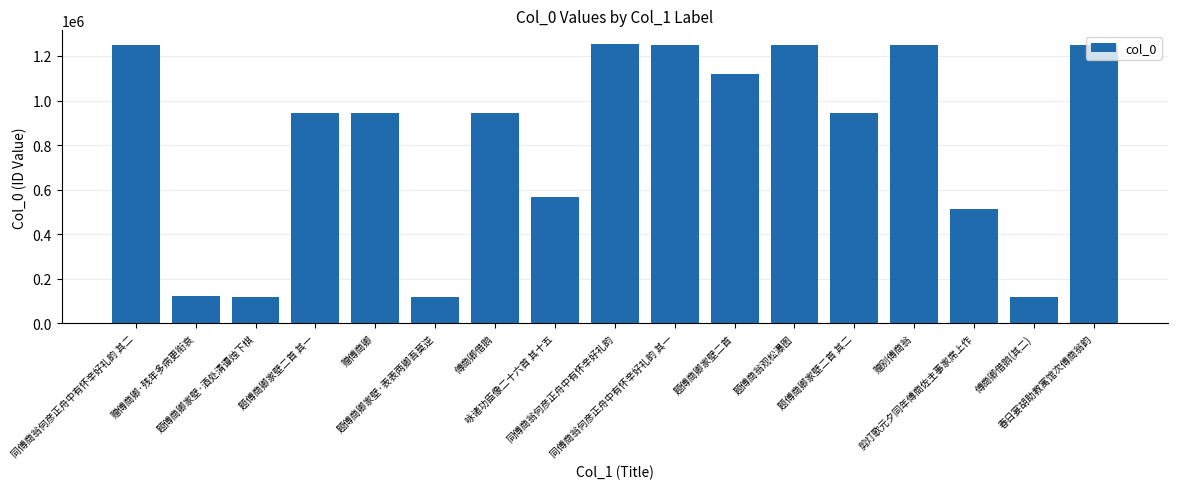

What is the sum of the values at 傅商卿借鹅 and 题傅商卿家壁·酒处清谭烛下棋?

1063761